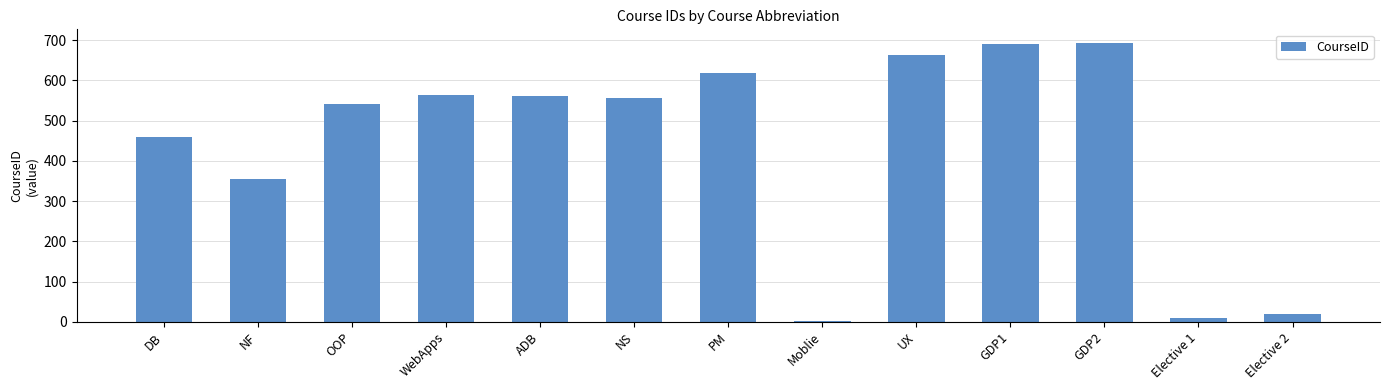

Between UX and Elective 2, which is larger?

UX